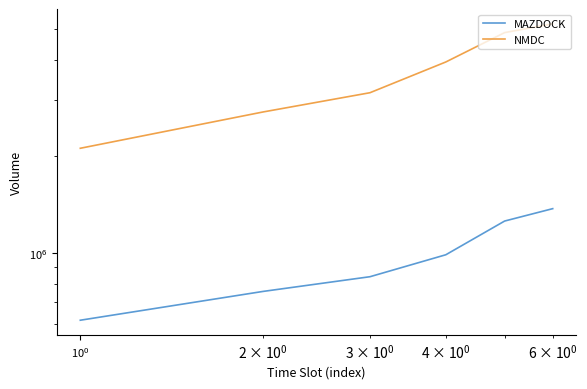

At how many categories does at least one series exceed 1967704?

6